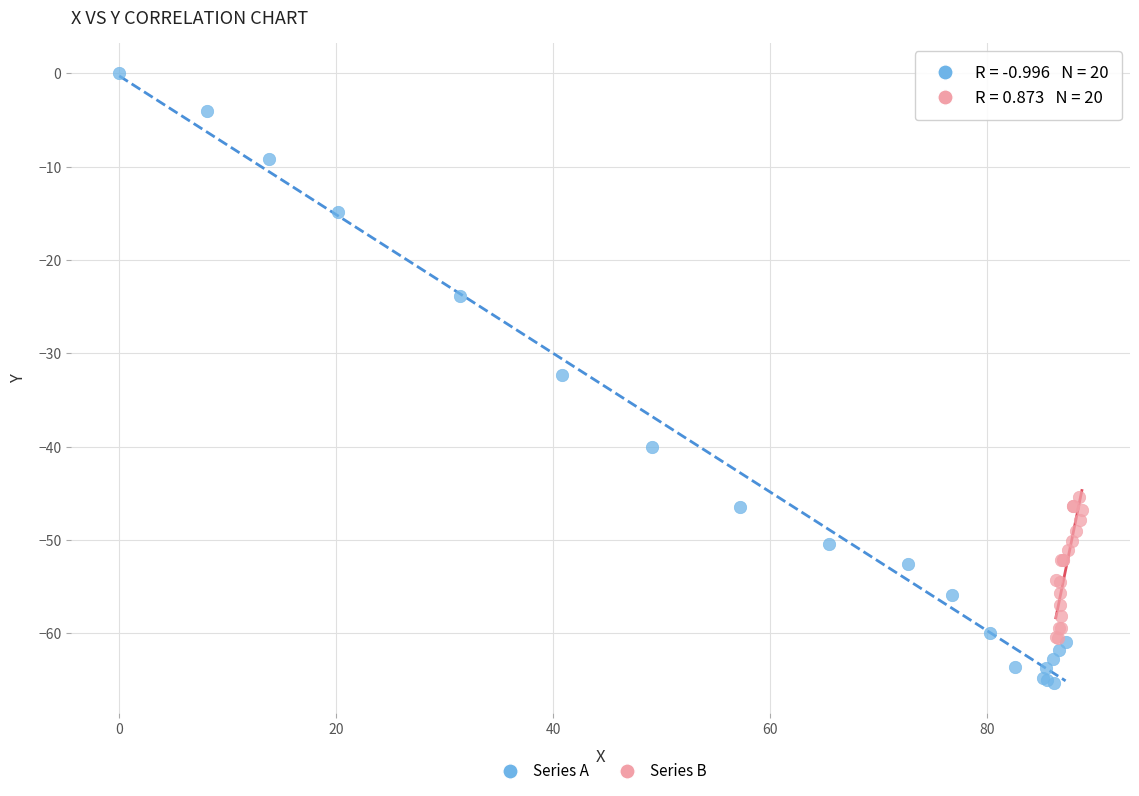

Which series has the largest Y range (max minus min)?

Series A